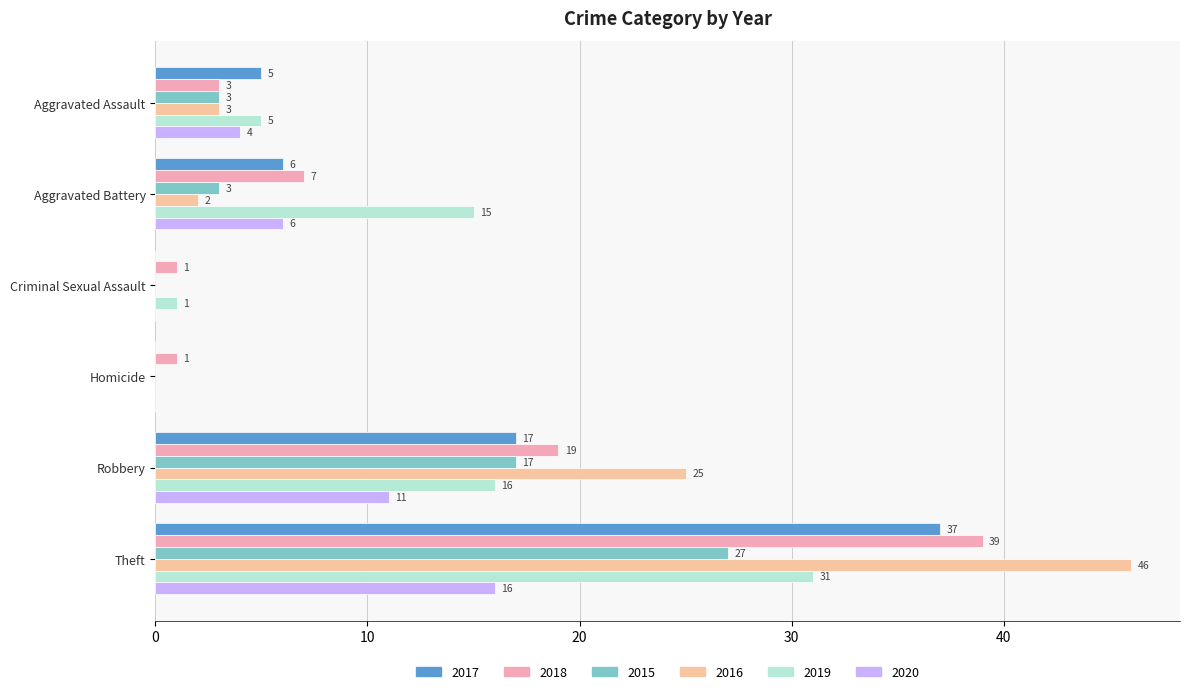

The value of 2019 at Robbery is 9. True or false?

False